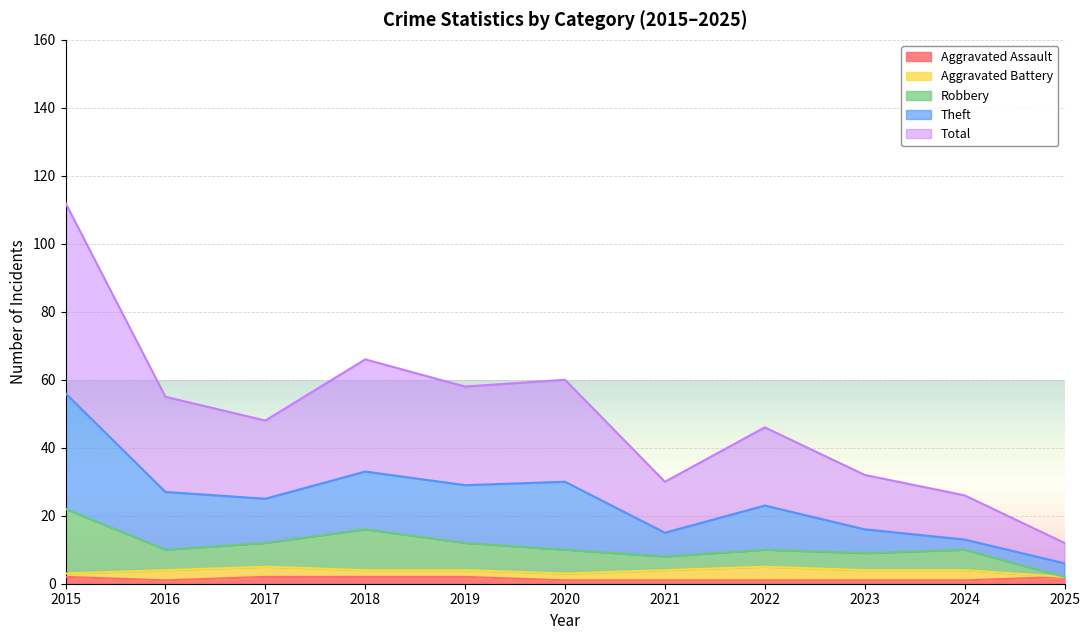

True or false: Aggravated Assault has a value of 2 at 2019.

True